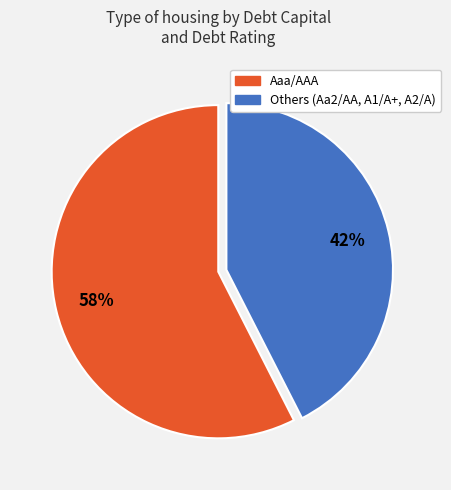

Count the number of slices in the pie.

2